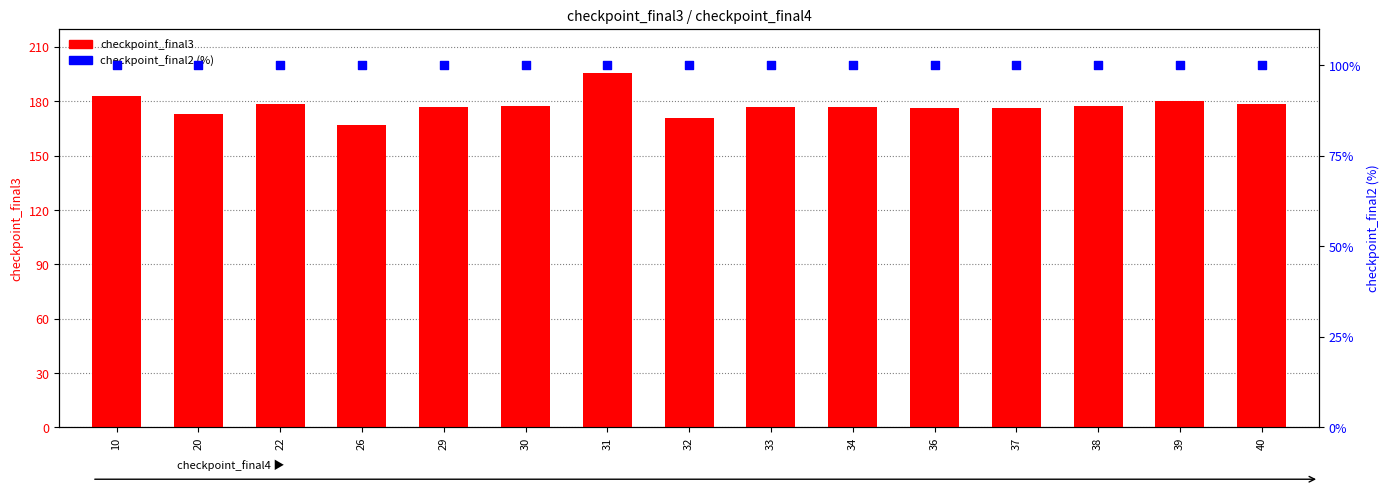

Which series has the largest Y range (max minus min)?

checkpoint_final3